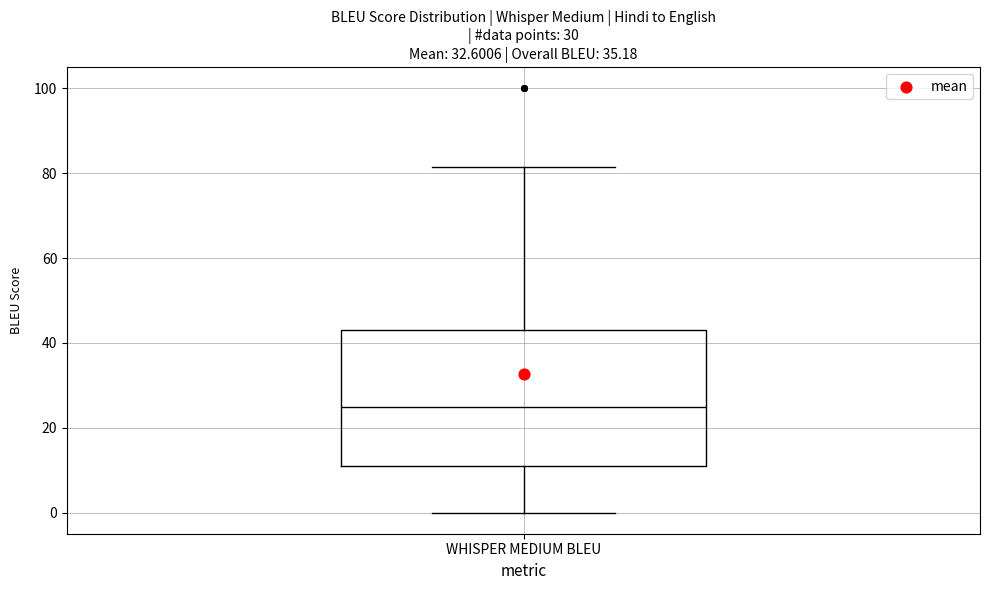

Transcribe this box plot: give where the median line is, the range the box spans, and where the two whiskers end, as read against the y-axis. The values are not printed on the chart, so give them approximately, as read against the axis.

median 24, box 12 to 44, whiskers 0 to 82